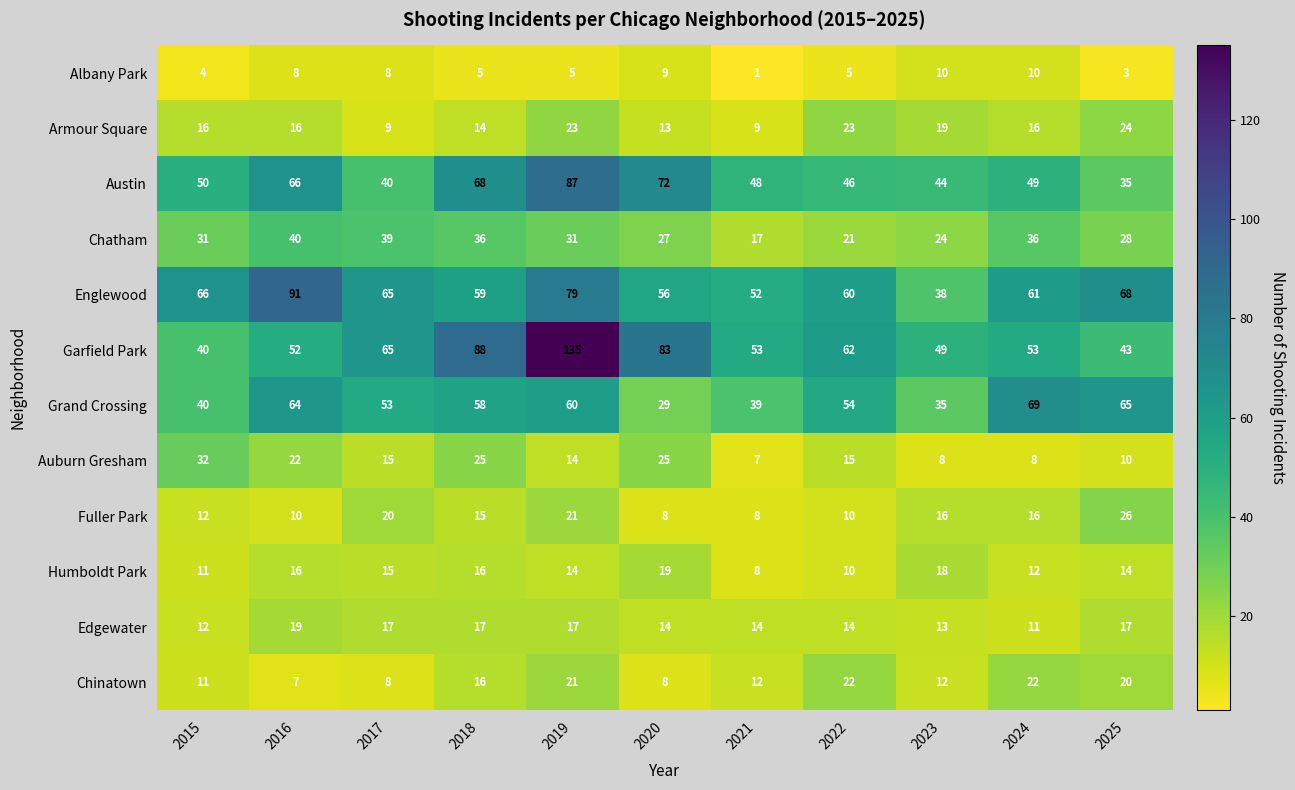

At how many categories does at least one series exceed 22?

11